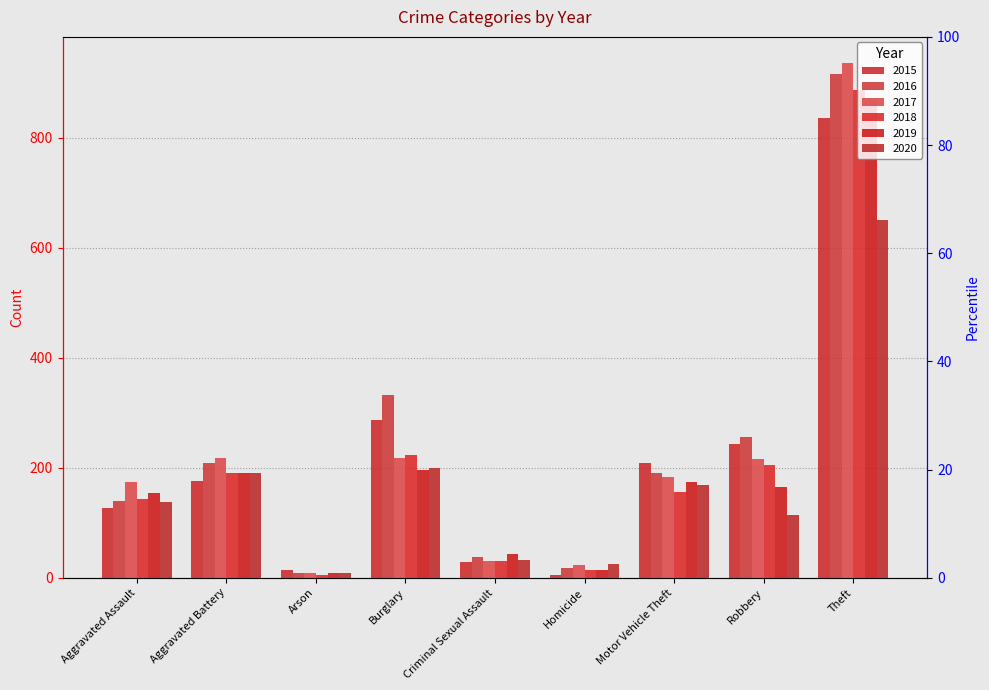

The 2019 series shows 14 at Homicide. True or false?

True